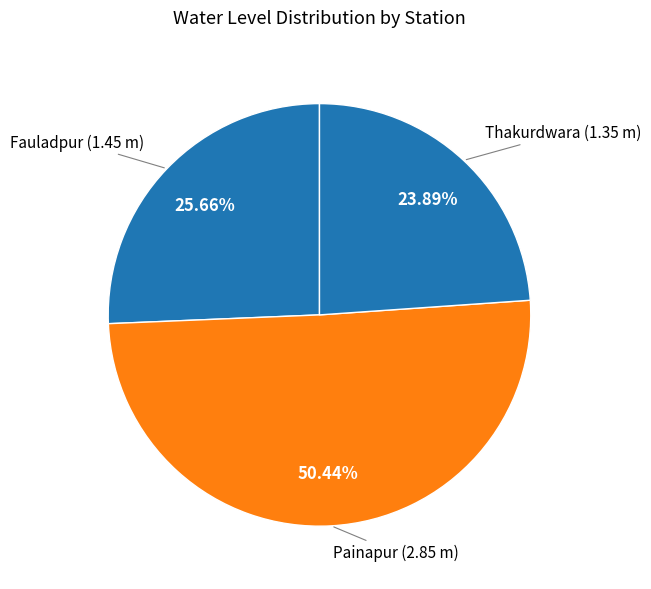

Approximately how many times larger is the value at Painapur compared to Thakurdwara?

2.1